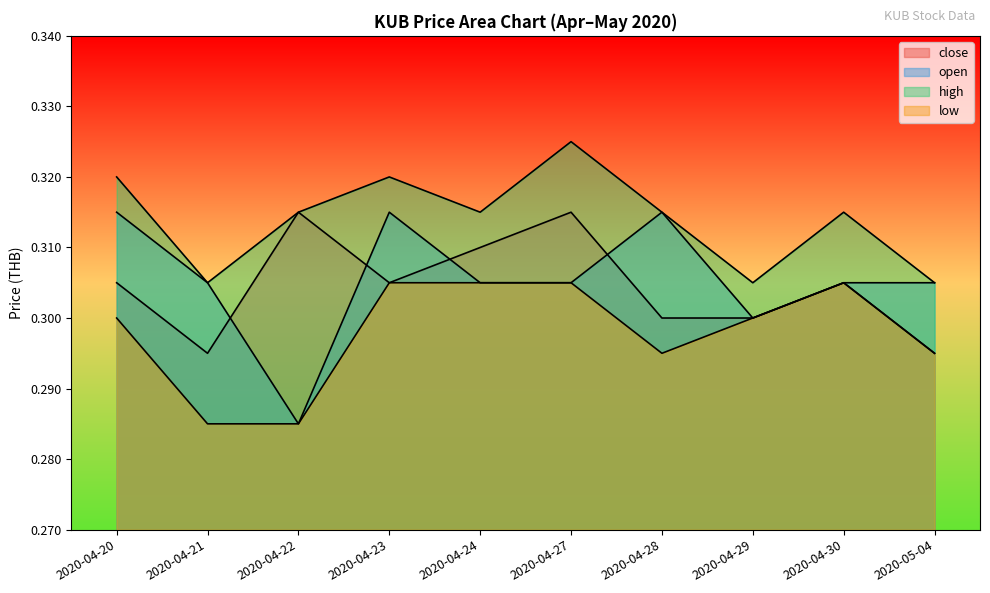

Read the open value at 2020-04-24.

0.3